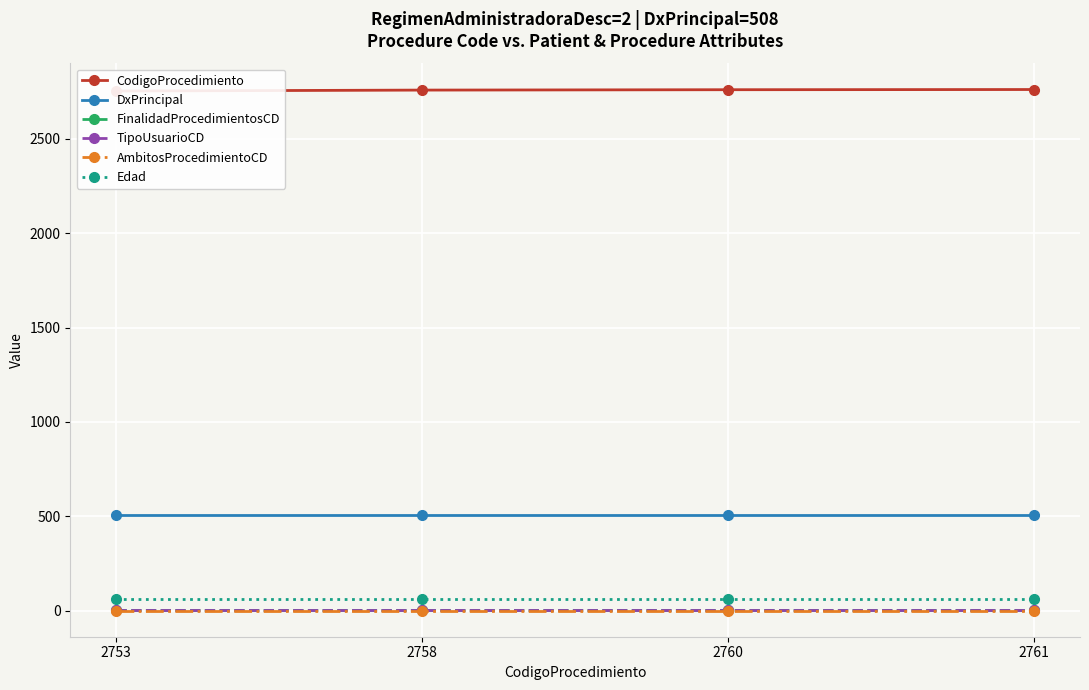

Reading right to left, what are all the values shown in this chart?

CodigoProcedimiento: 2761	2760	2758	2753
DxPrincipal: 508	508	508	508
FinalidadProcedimientosCD: 1	1	1	1
TipoUsuarioCD: 1	1	1	1
AmbitosProcedimientoCD: 0	0	0	0
Edad: 60	60	60	60